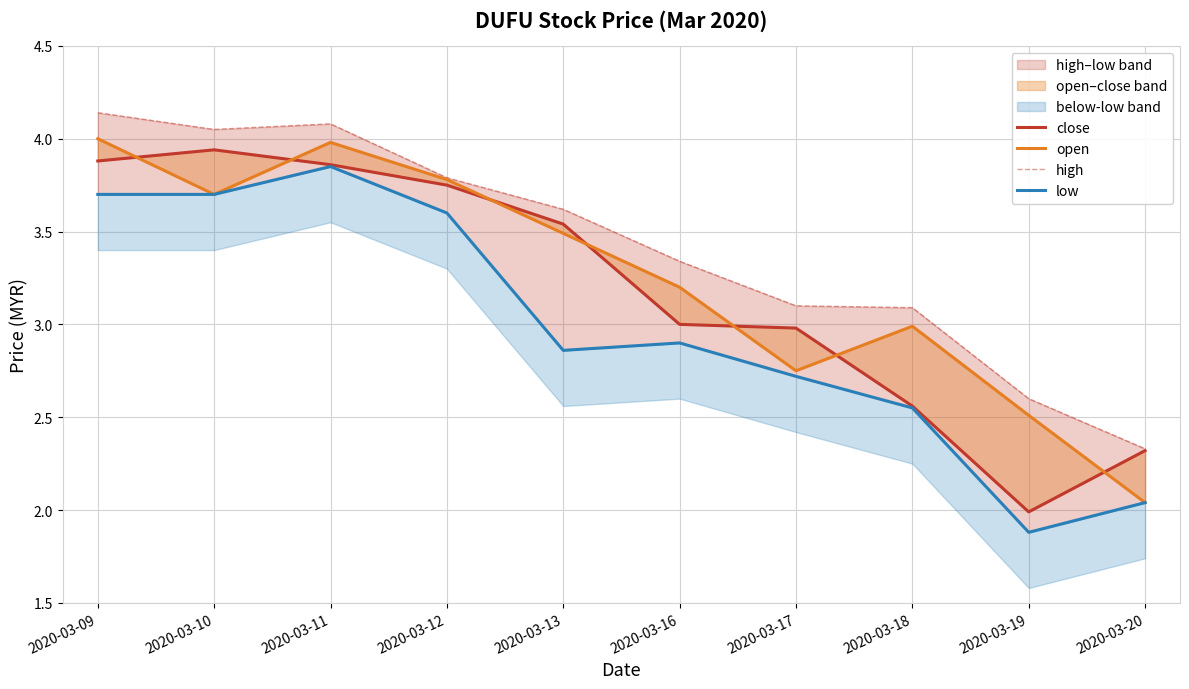

How many lines are shown in the chart?

4